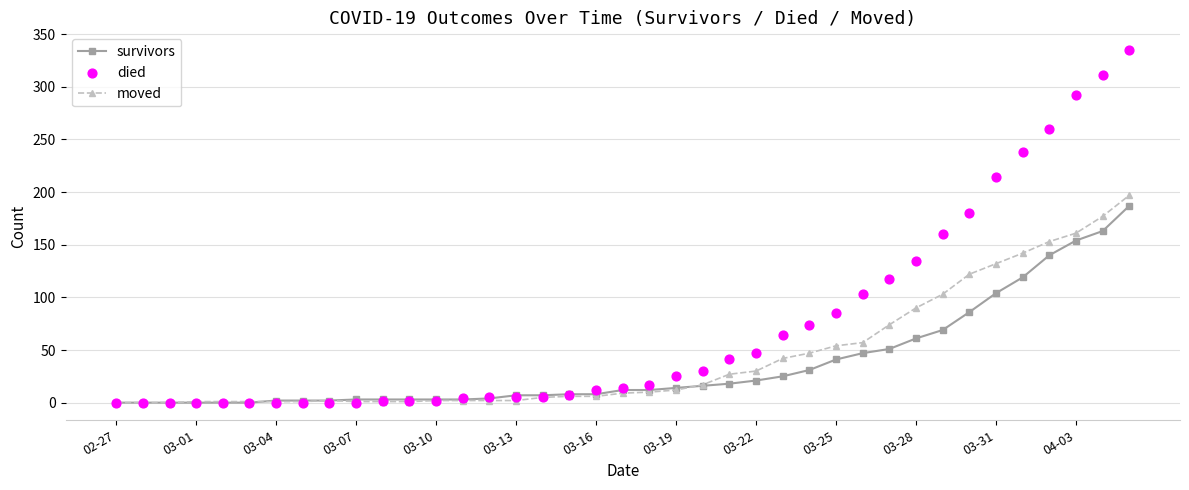

Which series contains the lowest Y value?

survivors